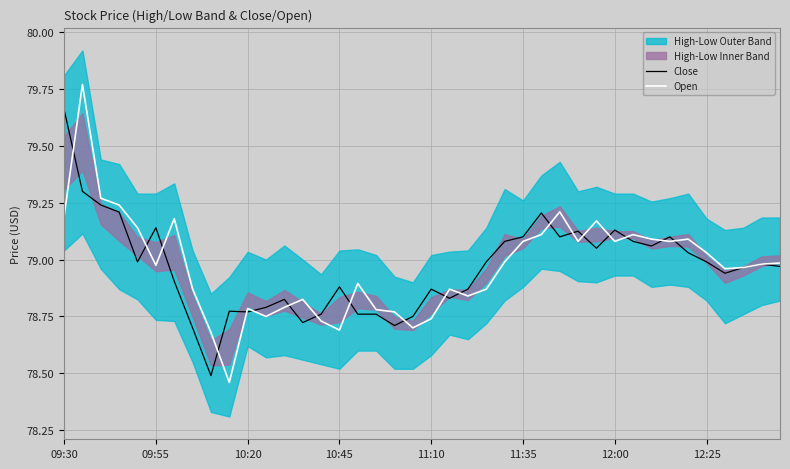

The Open series shows 103.0 at 10:45. True or false?

False